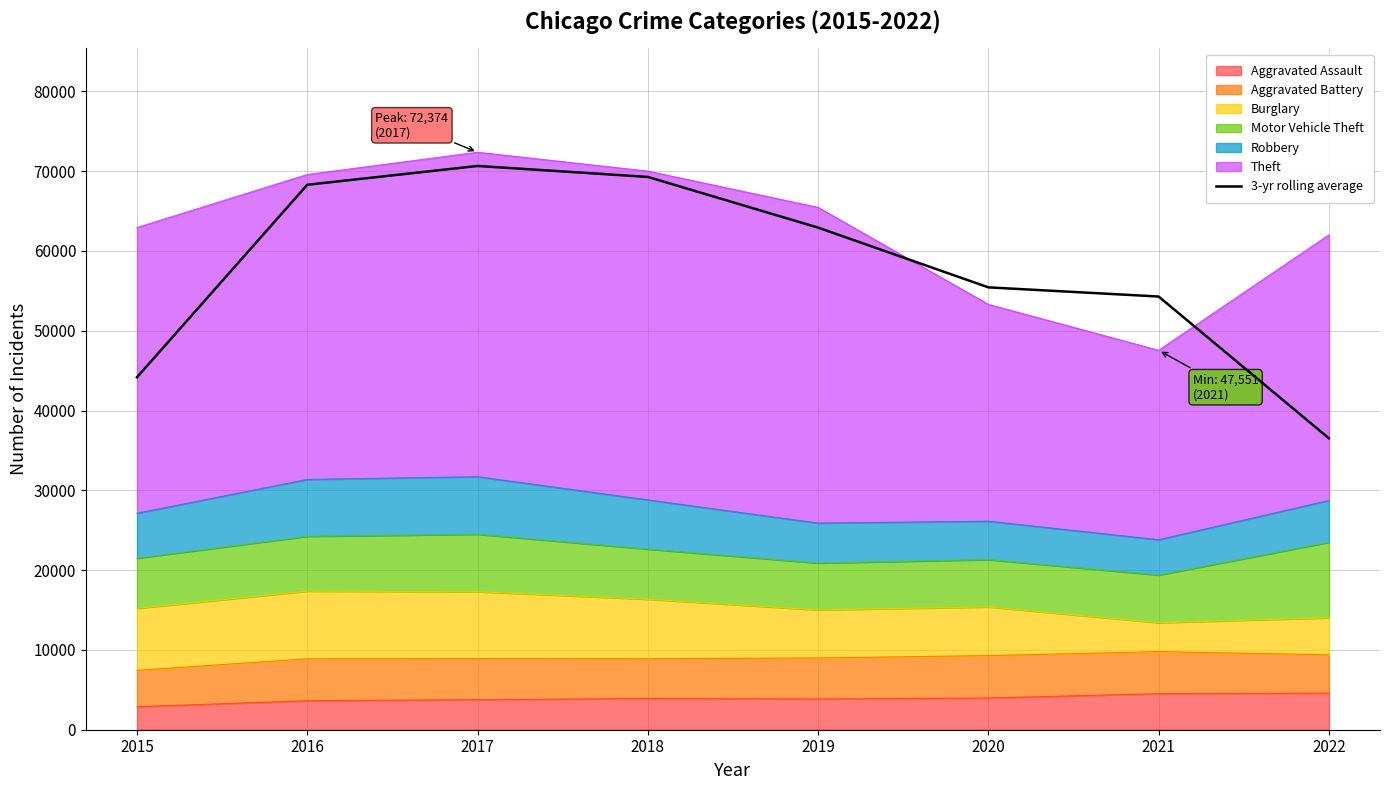

Which label corresponds to the largest value in the chart?

2017